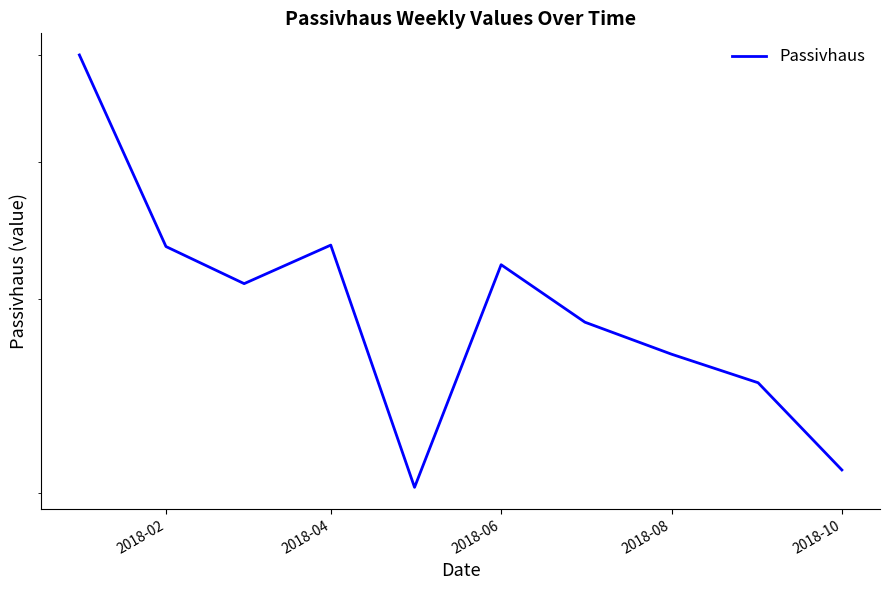

Approximately how many times larger is the value at 2018-02 compared to 2018-06?

1.0